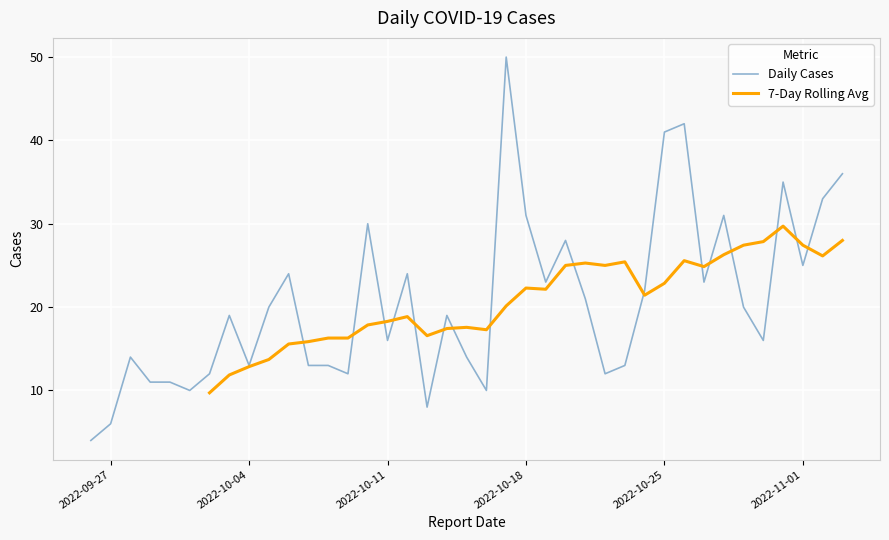

Is it true that the value at 2022-09-30 is 11?

True